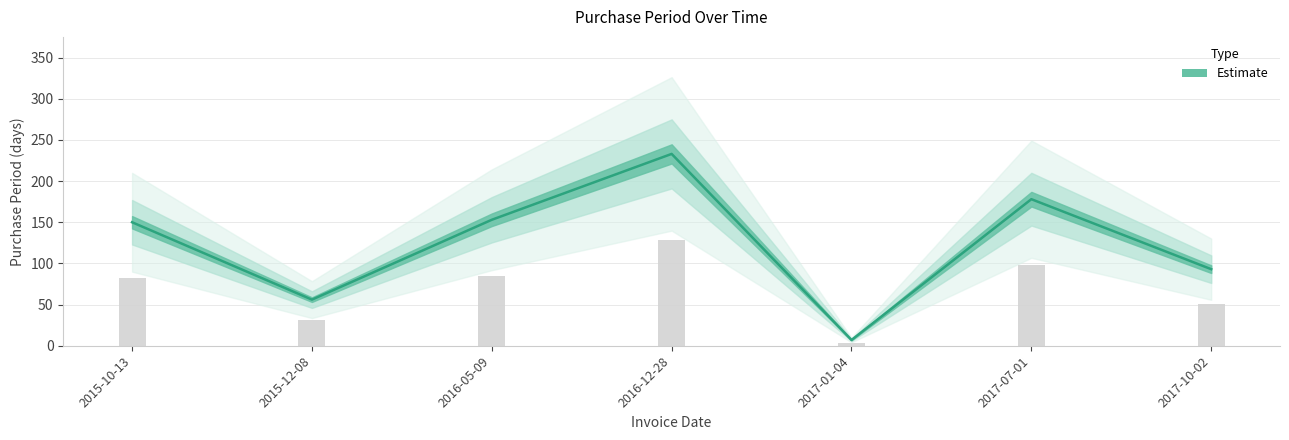

The chart shows a value of 56 at 2015-12-08. True or false?

True